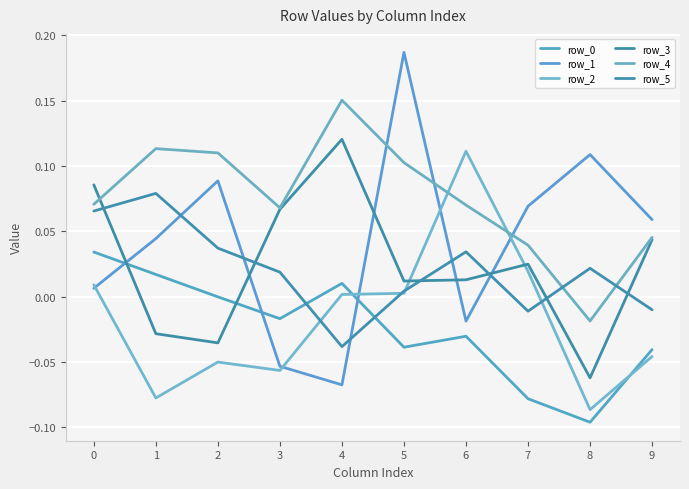

Is this an area chart (filled region under the line)?

No